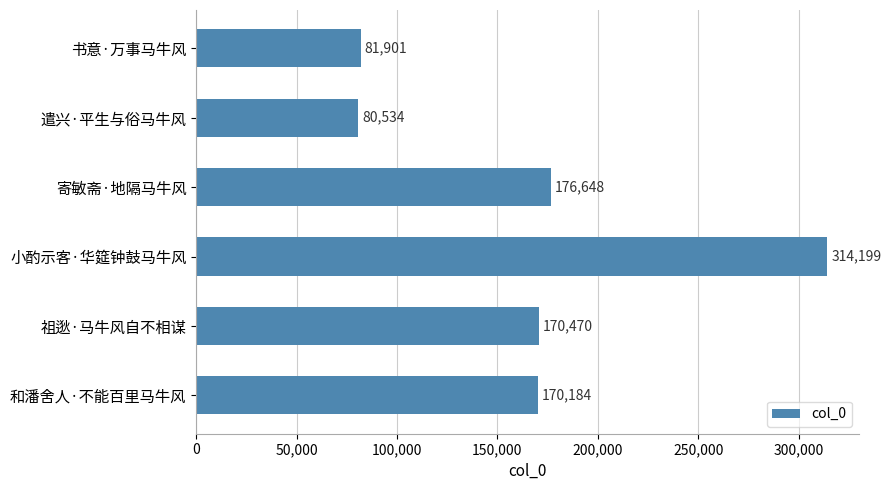

What is the value of the 5th bar from the top?

170470